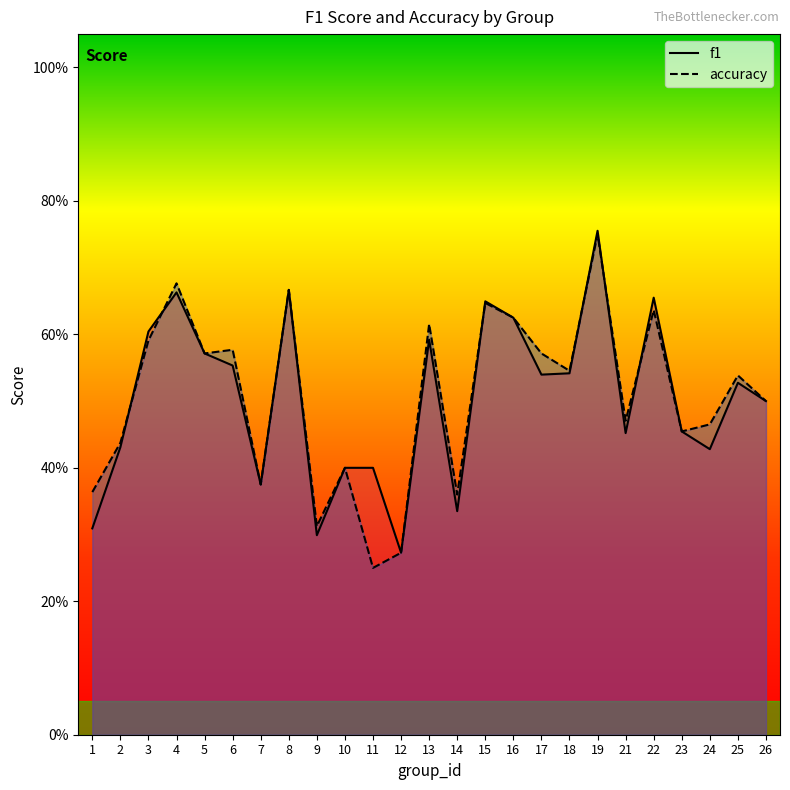

Which category has the lowest value in the accuracy series?

11